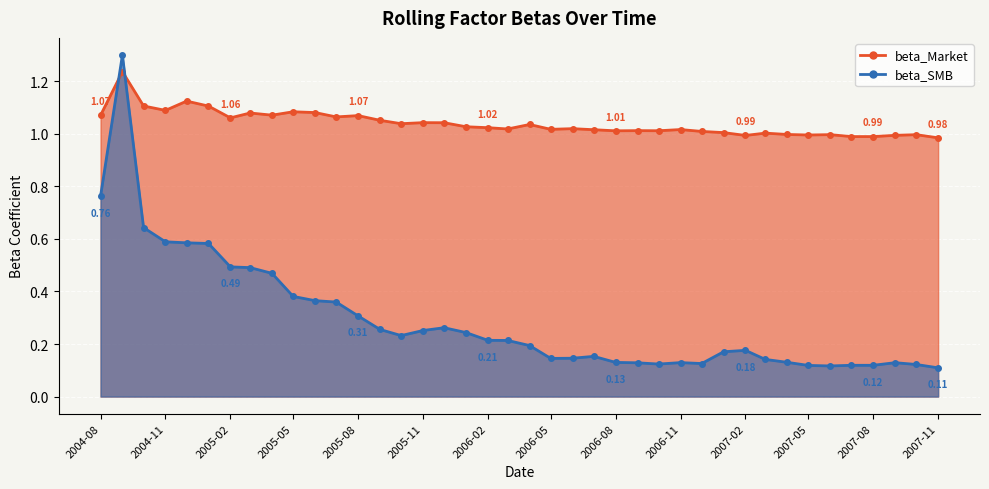

What position from the left is 2005-09?

14